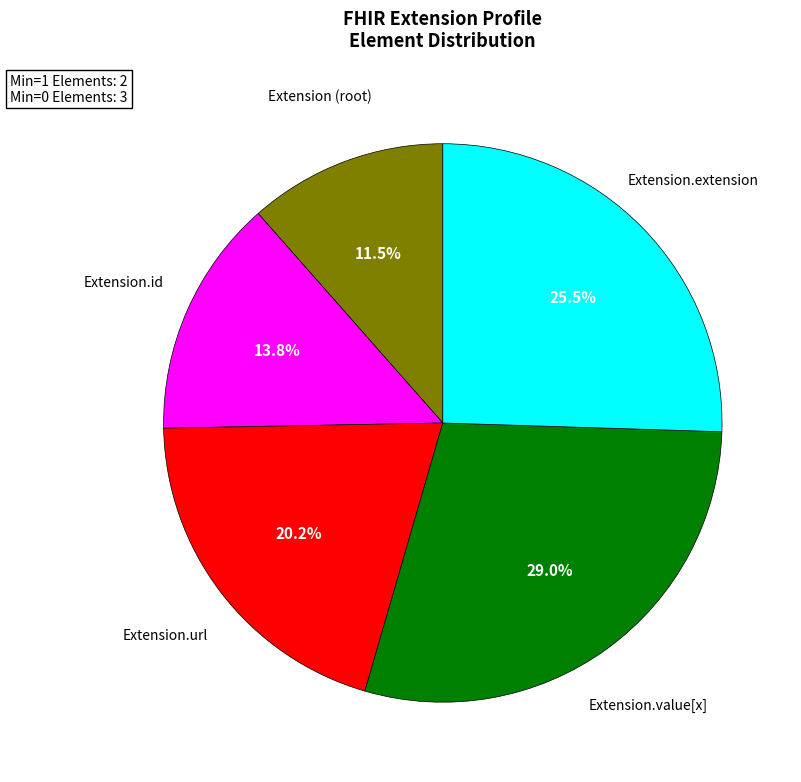

Does any single category account for the majority?

No